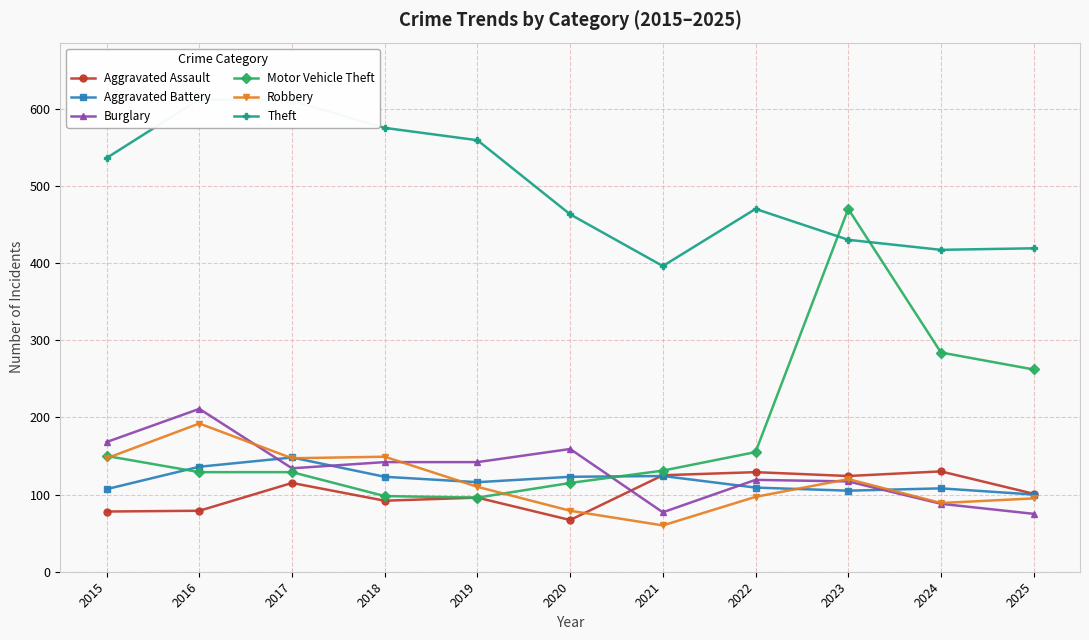

Reading right to left, what are all the values shown in this chart?

Aggravated Assault: 101	130	124	129	125	67	96	92	115	79	78
Aggravated Battery: 100	108	105	109	124	123	116	123	148	136	107
Burglary: 75	88	117	119	77	159	142	142	134	211	168
Motor Vehicle Theft: 262	284	470	155	131	115	96	98	129	129	150
Robbery: 95	89	120	97	60	79	110	149	147	192	147
Theft: 419	417	430	470	396	463	559	575	610	612	536